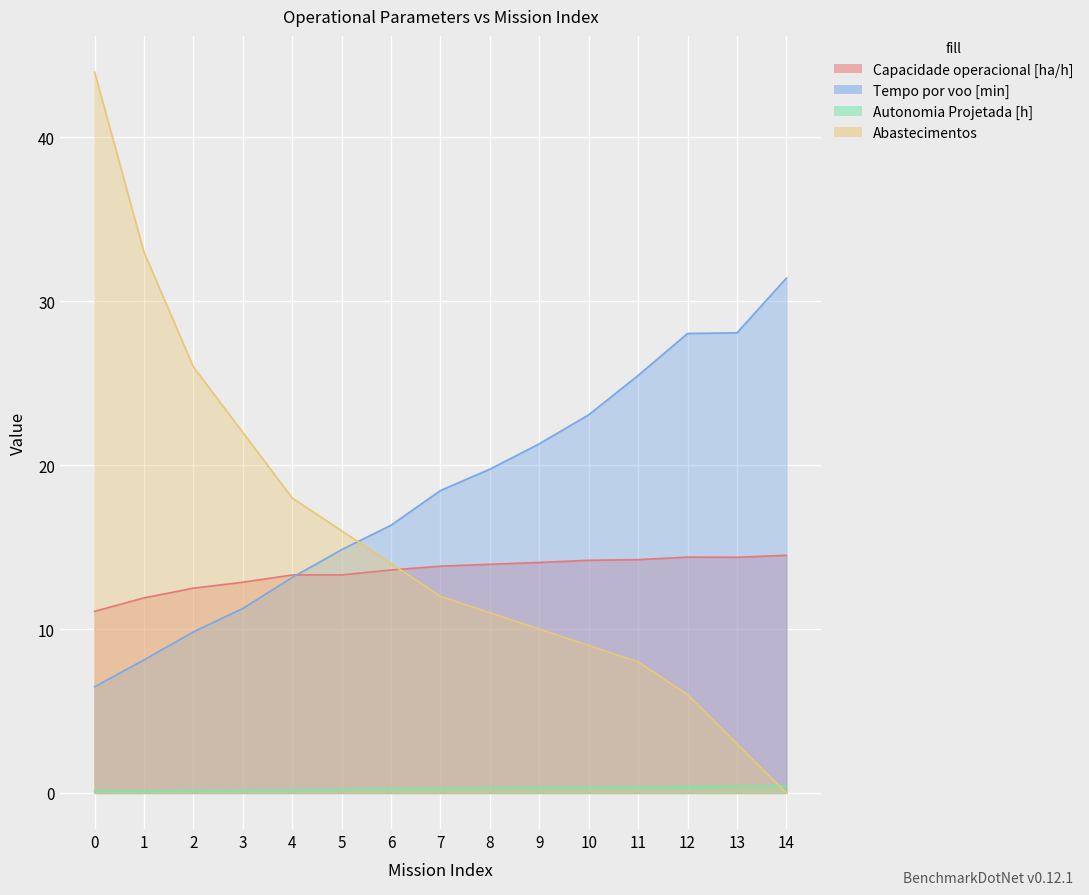

At how many categories does at least one series exceed 6?

15